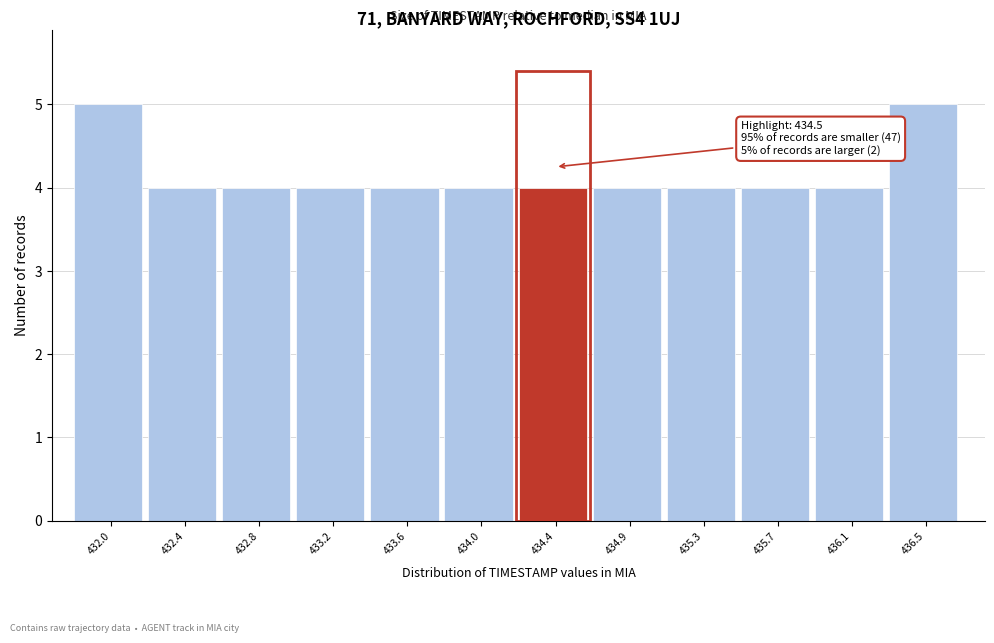

Reading right to left, what are all the values shown in this chart?

436.5=5	436.1=4	435.7=4	435.3=4	434.9=4	434.4=4	434.0=4	433.6=4	433.2=4	432.8=4	432.4=4	432.0=5